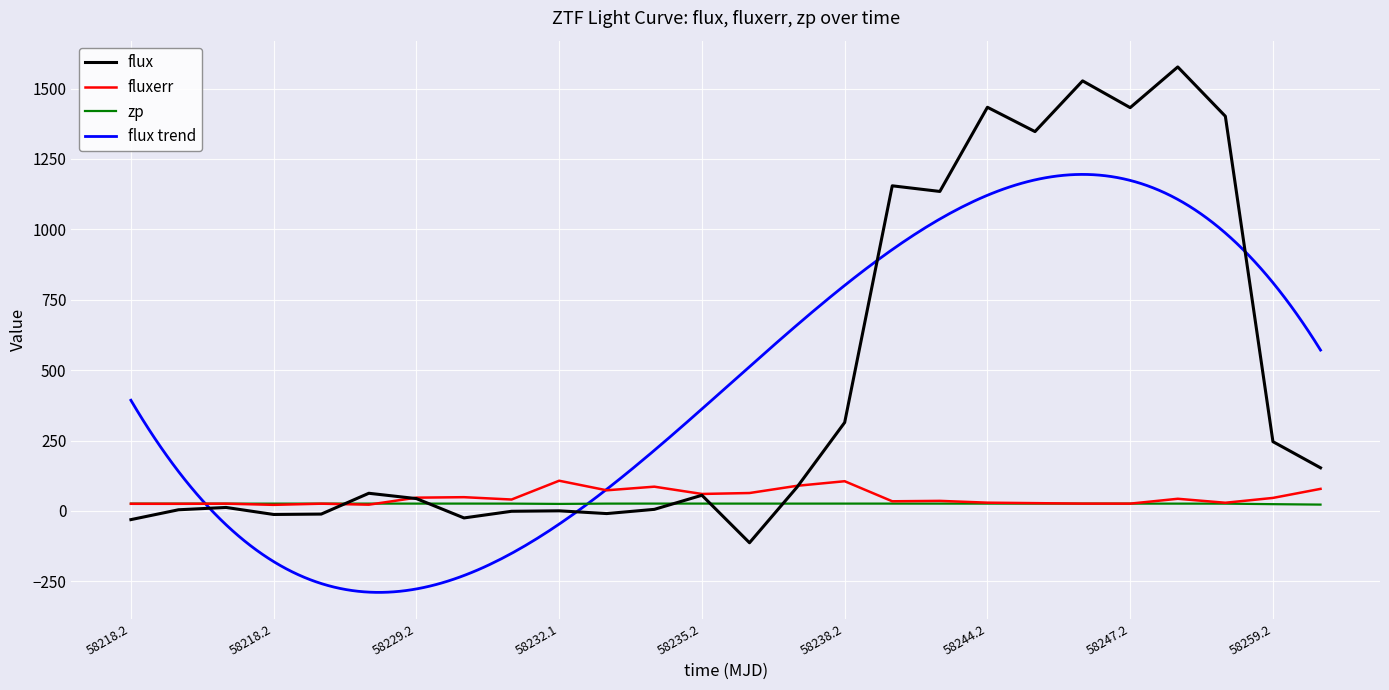

At which label does flux reach its minimum?

13